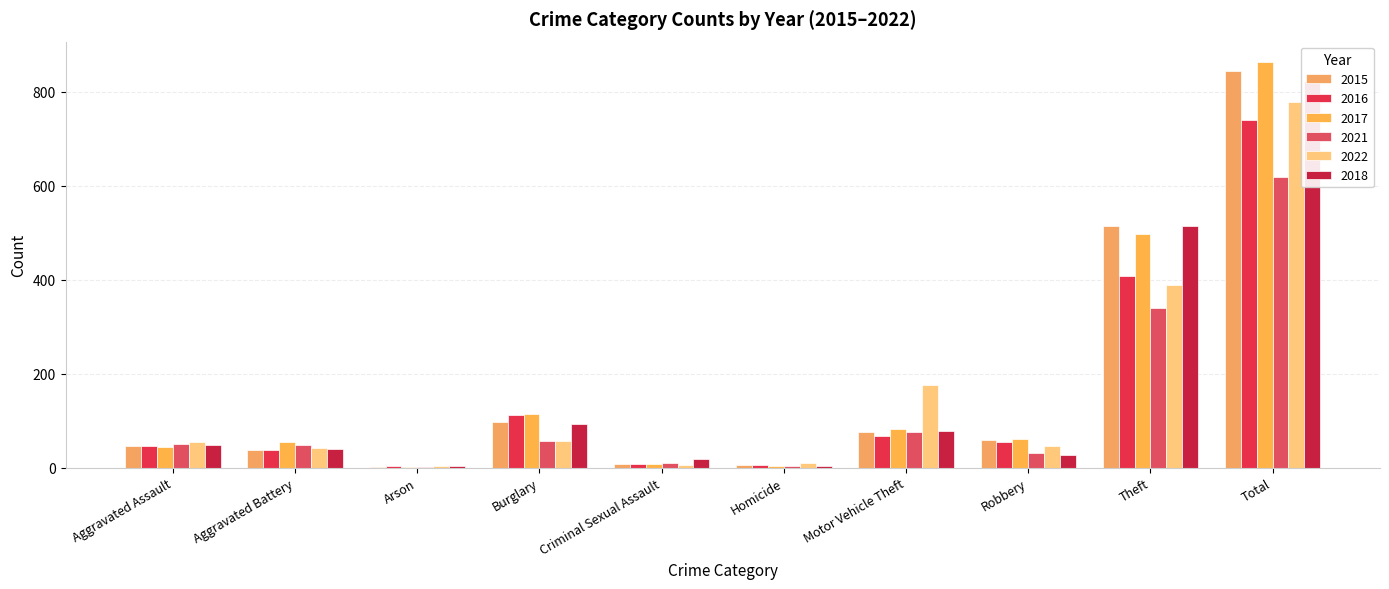

At which category is the sum across all series the highest?

Total